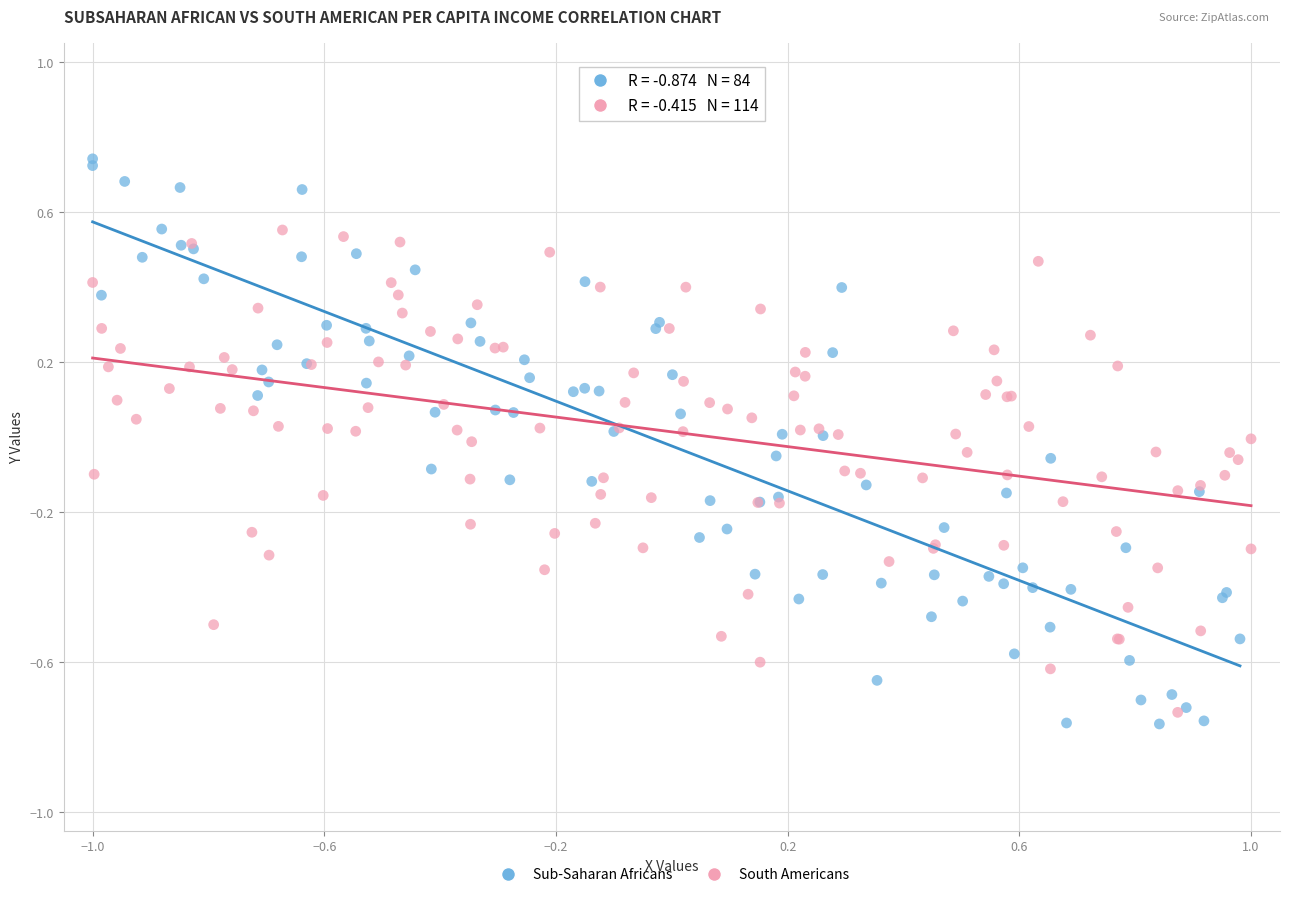

Which series has the widest spread of Y values?

Sub-Saharan Africans